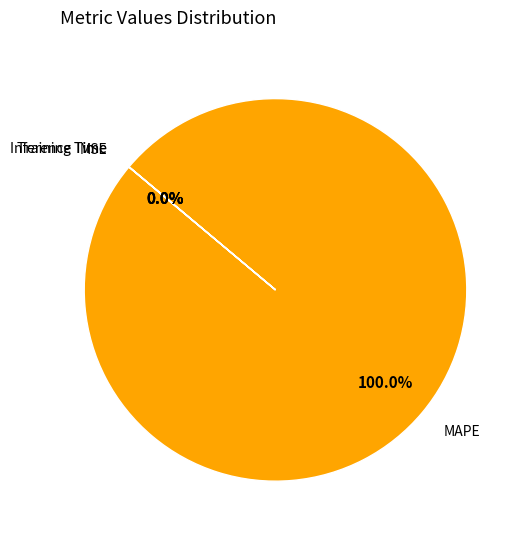

To the nearest percent, what is the average slice percentage?

25%